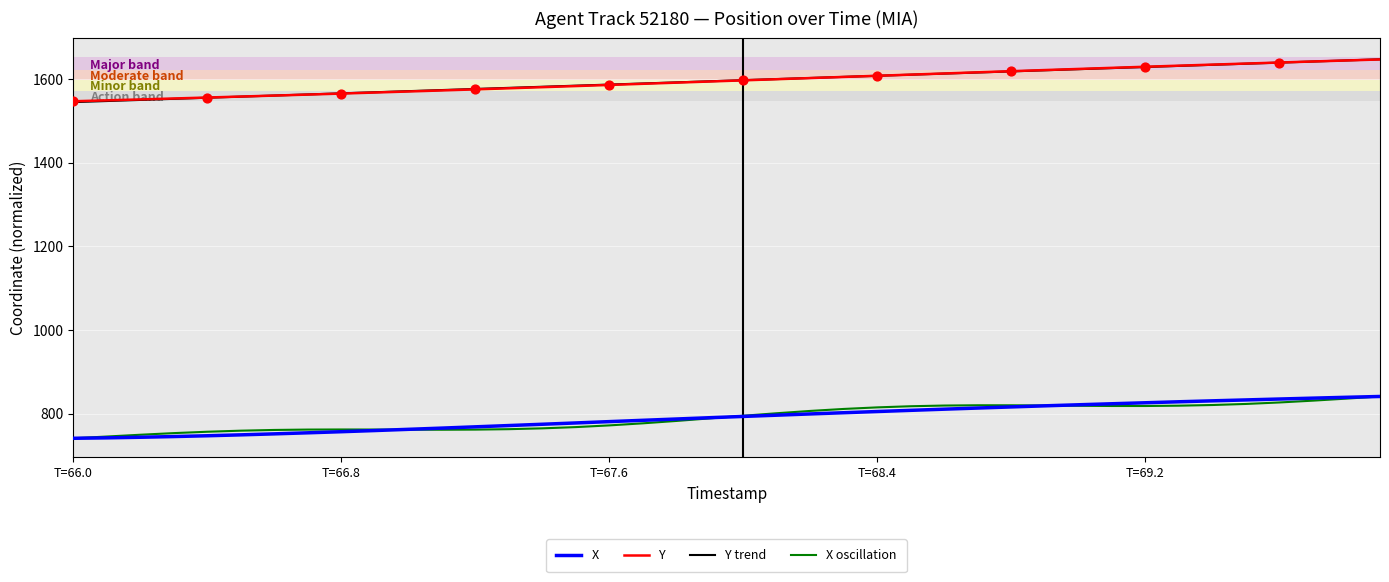

True or false: Y and X oscillation cross at least once.

False